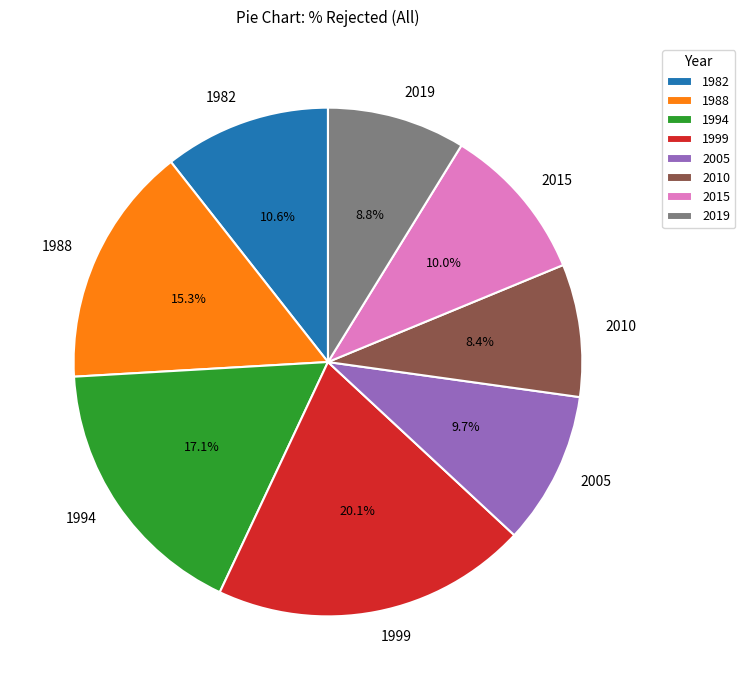

Is there a majority slice in this chart?

No